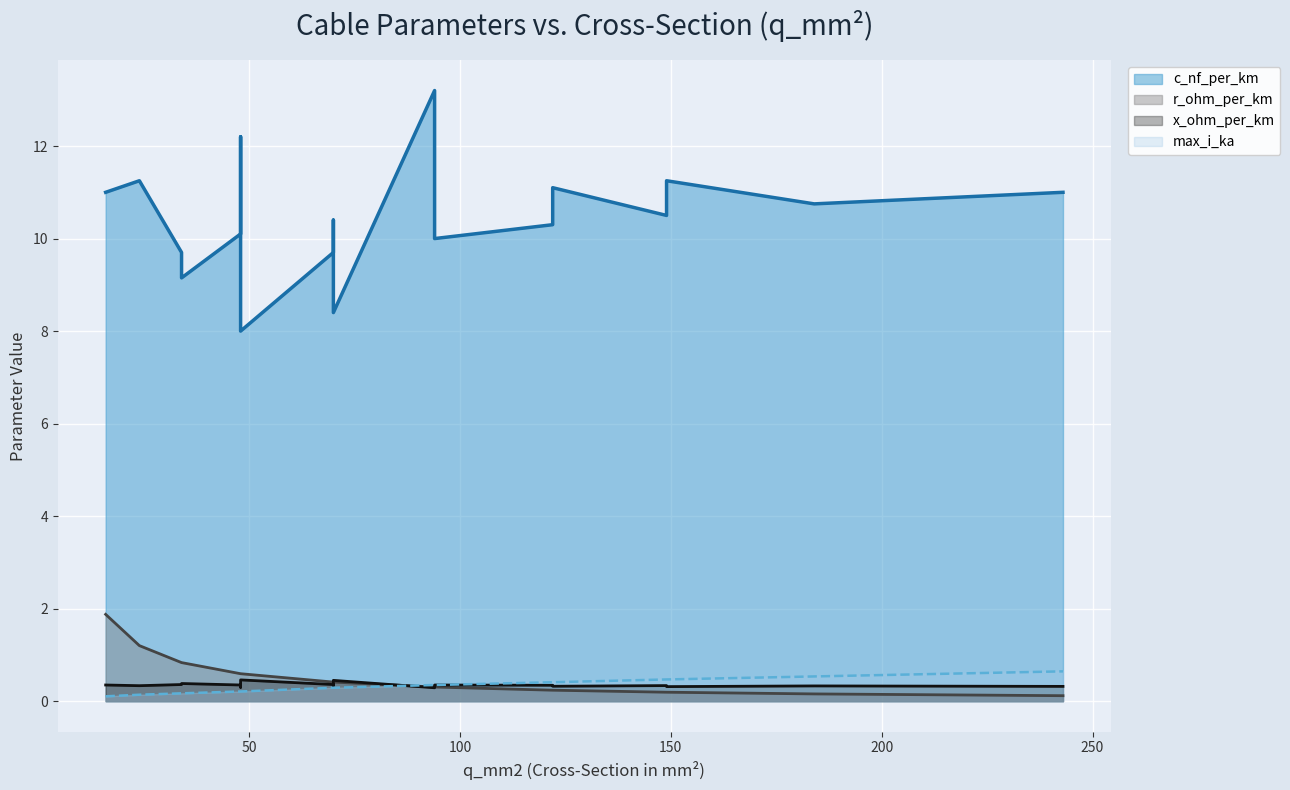

What is the average value of the c_nf_per_km series?

10.4